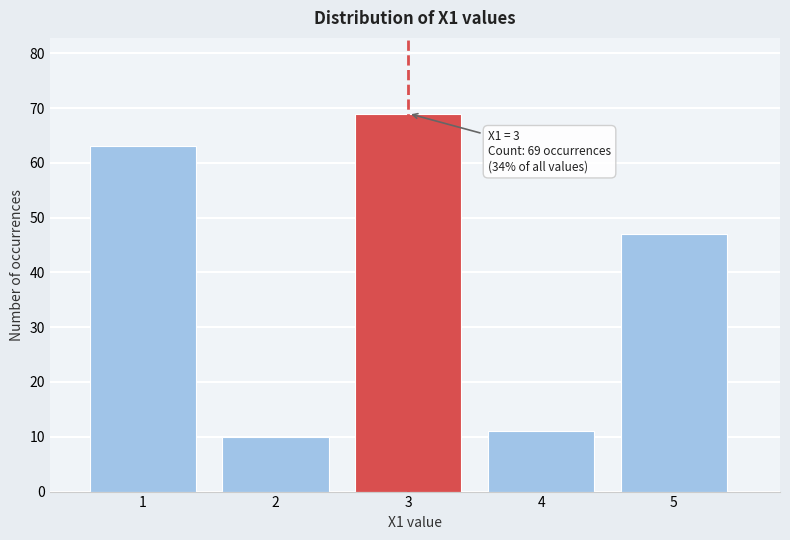

Reading left to right, list all the values displayed in this chart.

63	10	69	11	47